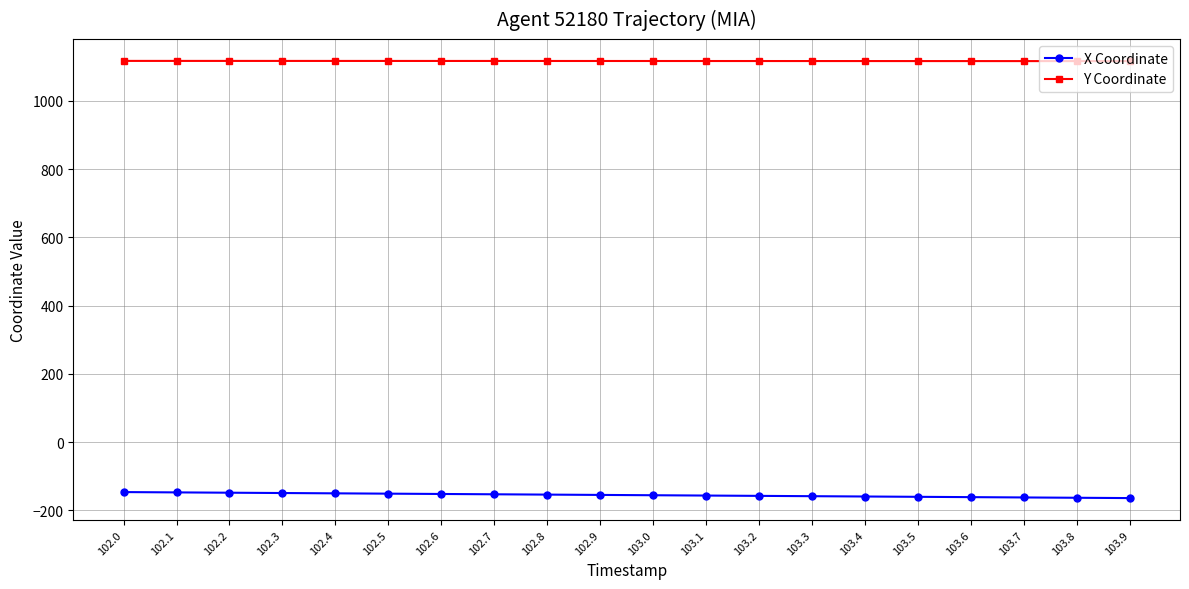

Which series has the largest total across all categories?

Y Coordinate